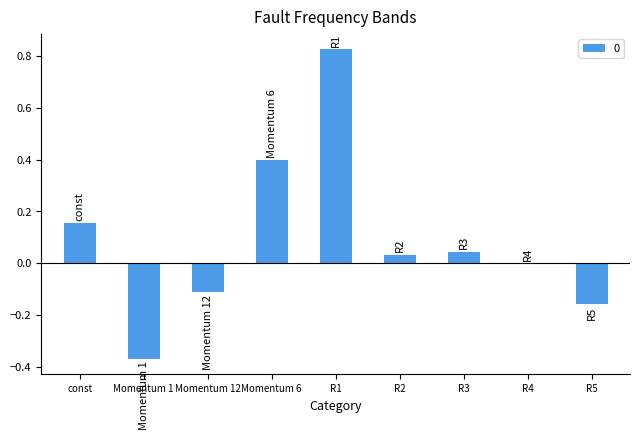

True or false: the data shows 0.2 at Momentum 6.

False